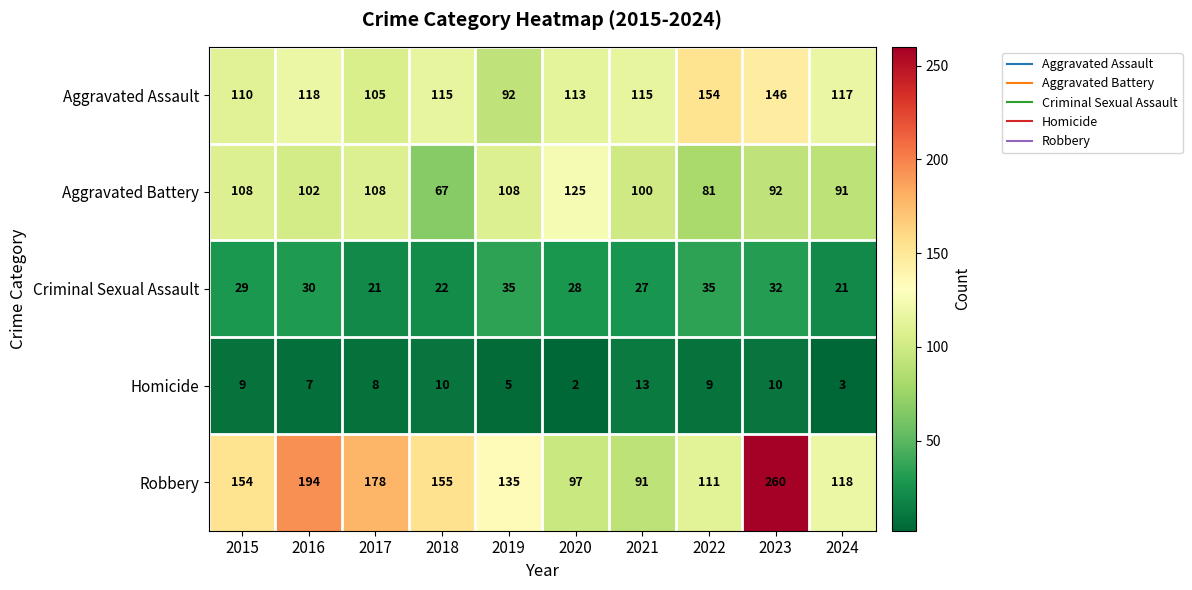

Which series has the largest total across all categories?

Robbery